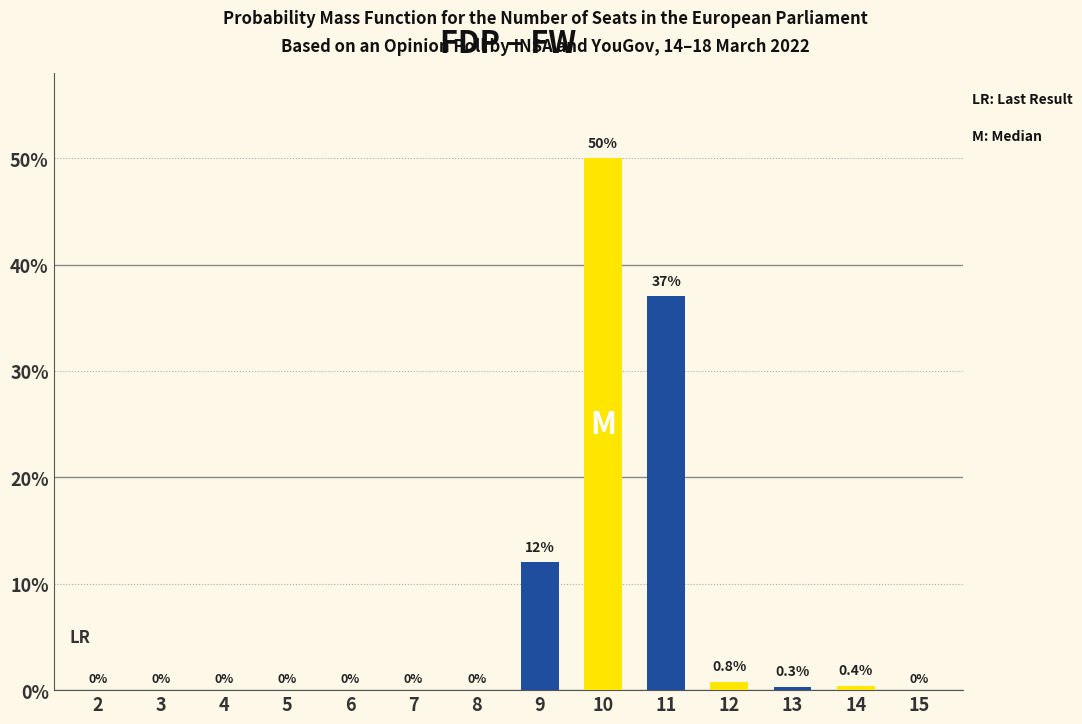

What is the average value?

7.2